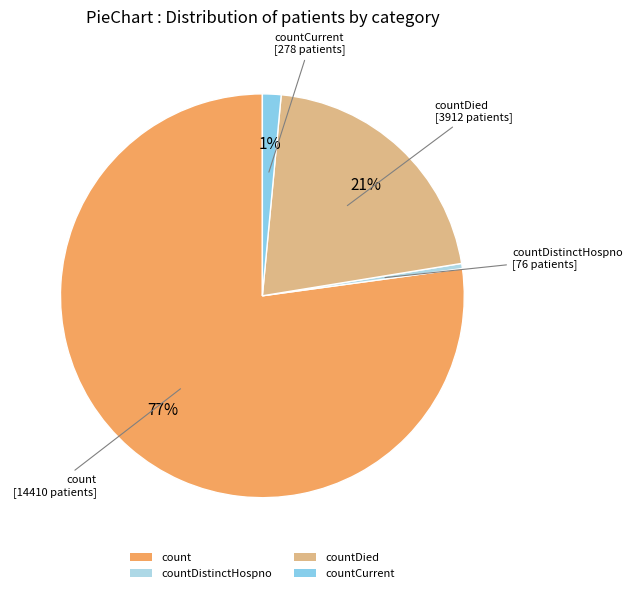

Which has a higher value, countDistinctHospno or countCurrent?

countCurrent